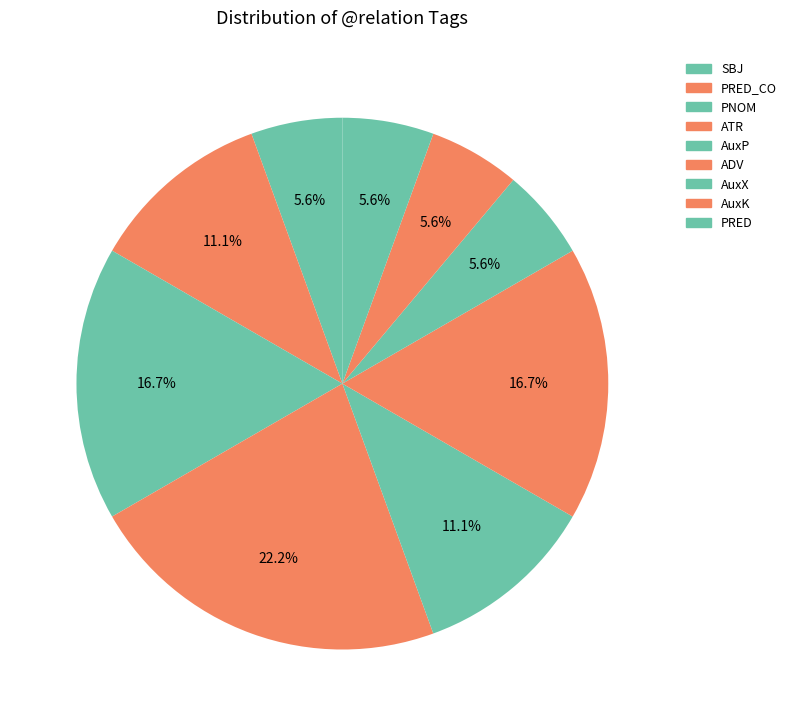

The PRED_CO slice represents 22% of the pie. True or false?

False